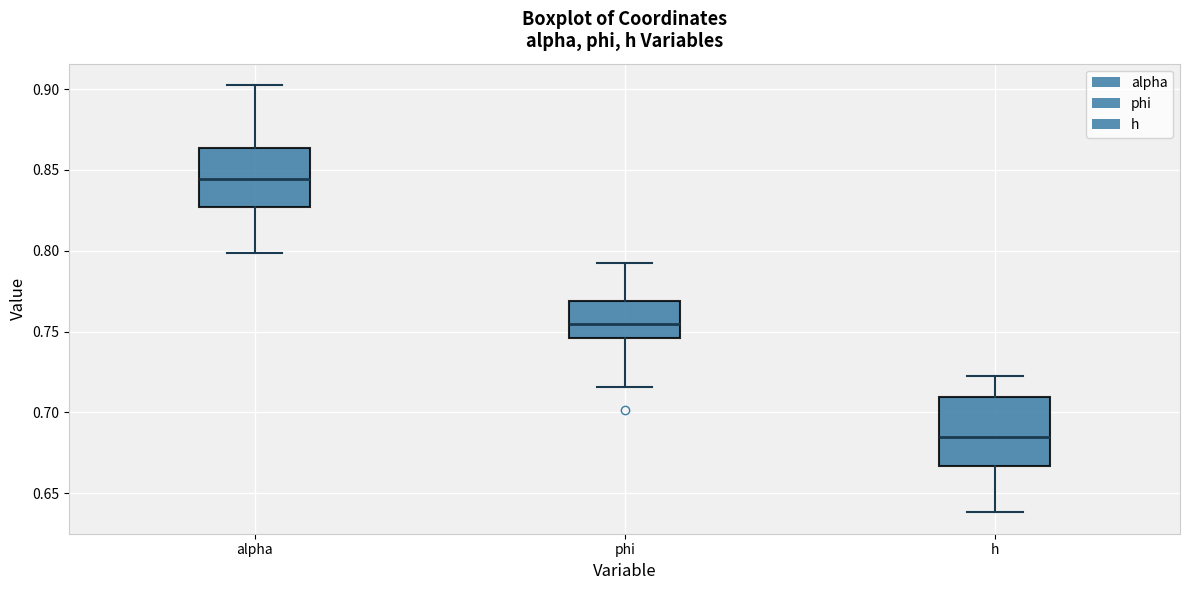

Reading left to right, transcribe this box plot: for each box, give where its median line is, the range the box spans, and where its two whiskers end, as read against the y-axis. The values are not printed on the chart, so give them approximately, as read against the axis.

alpha: median 0.845, box 0.825 to 0.865, whiskers 0.800 to 0.905
phi: median 0.755, box 0.745 to 0.770, whiskers 0.715 to 0.790
h: median 0.685, box 0.665 to 0.710, whiskers 0.640 to 0.725